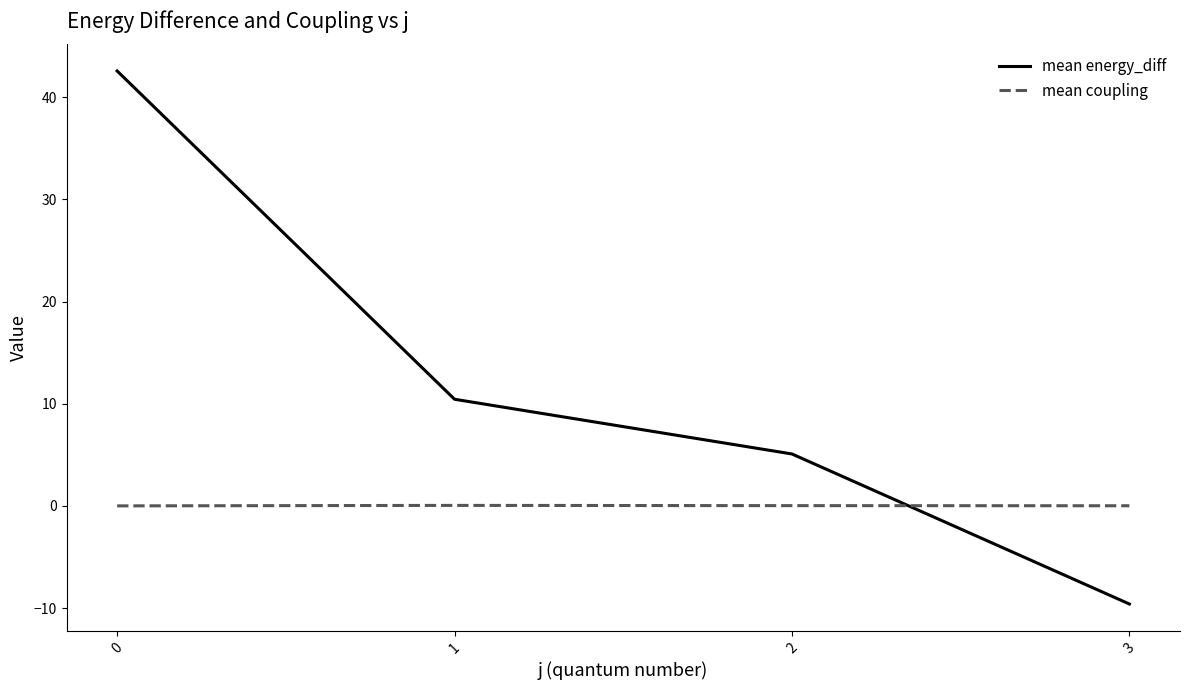

What are all the series names shown in the legend?

mean energy_diff, mean coupling